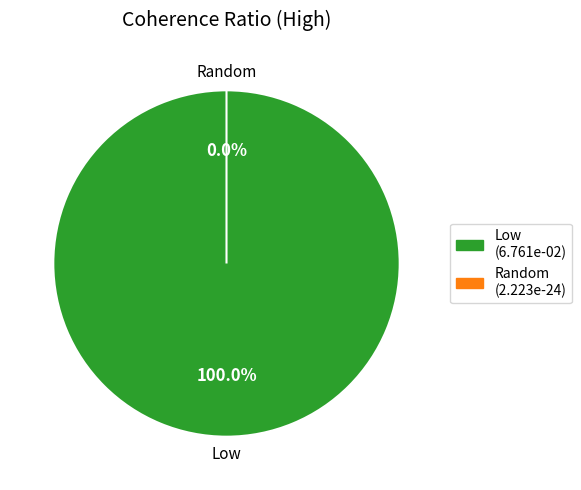

Which category accounts for the majority?

Low